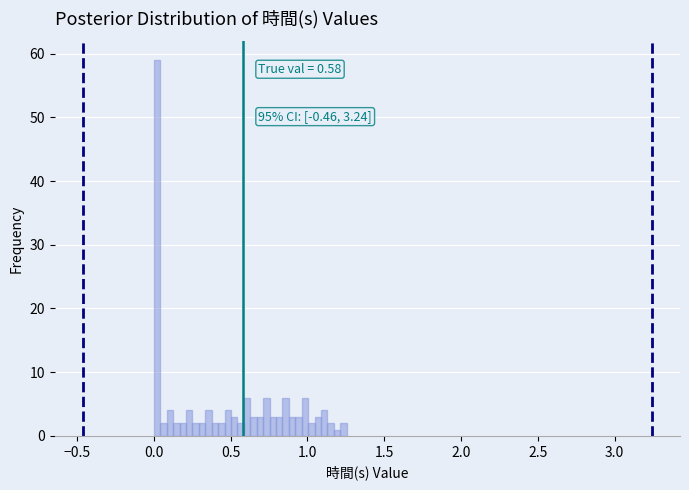

Around what value on the x-axis is the tallest bar? Give the approximate position of its centre, as read against the axis.

0.00